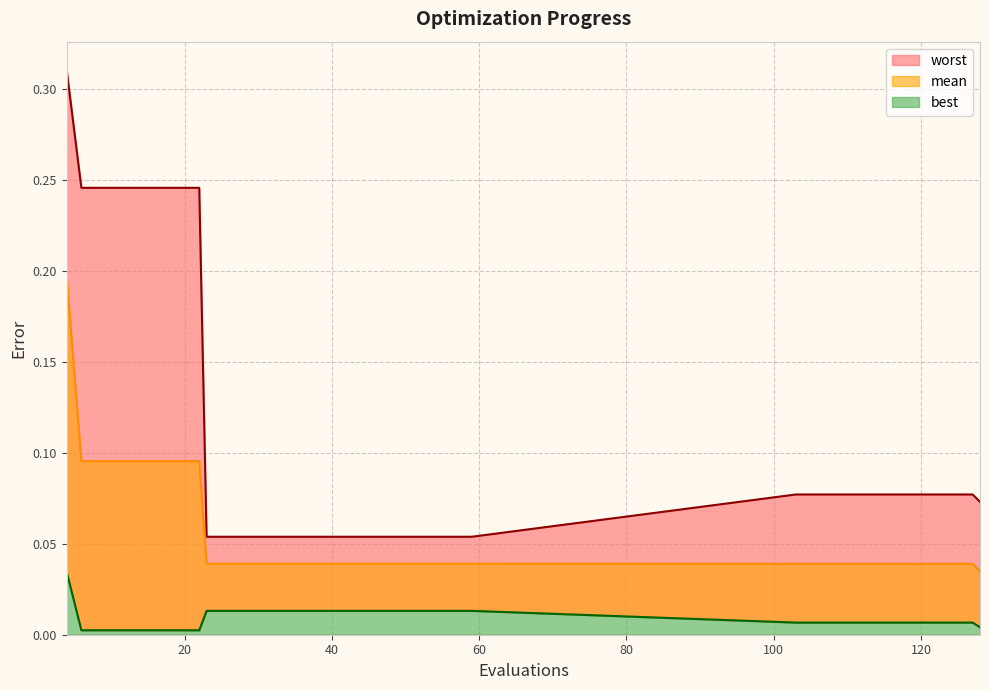

Count the worst values in the range 0 to 1.

20